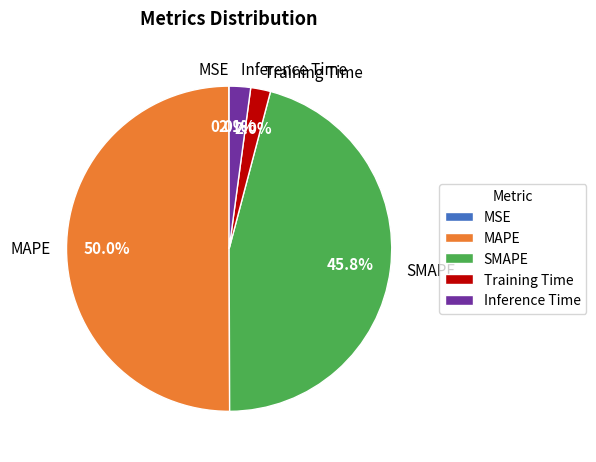

What is the largest slice in the pie chart?

MAPE